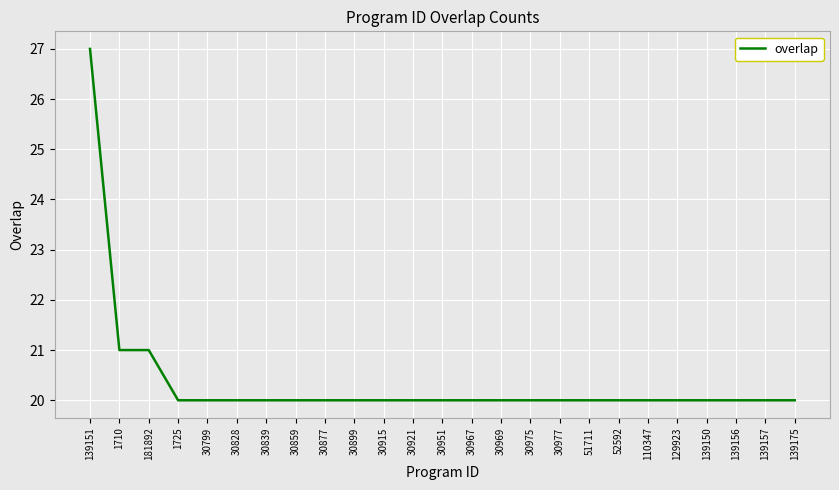

Is it true that the value at 30899 is 20?

True